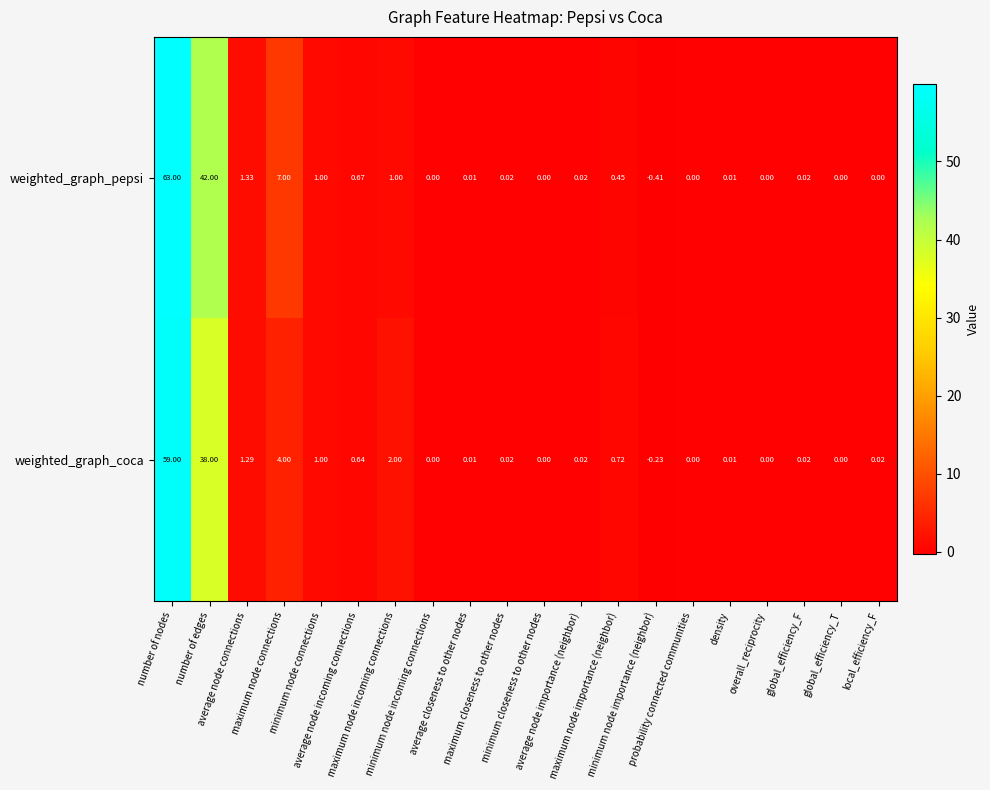

Rank the series by their average value, from highest to lowest.

weighted_graph_pepsi, weighted_graph_coca